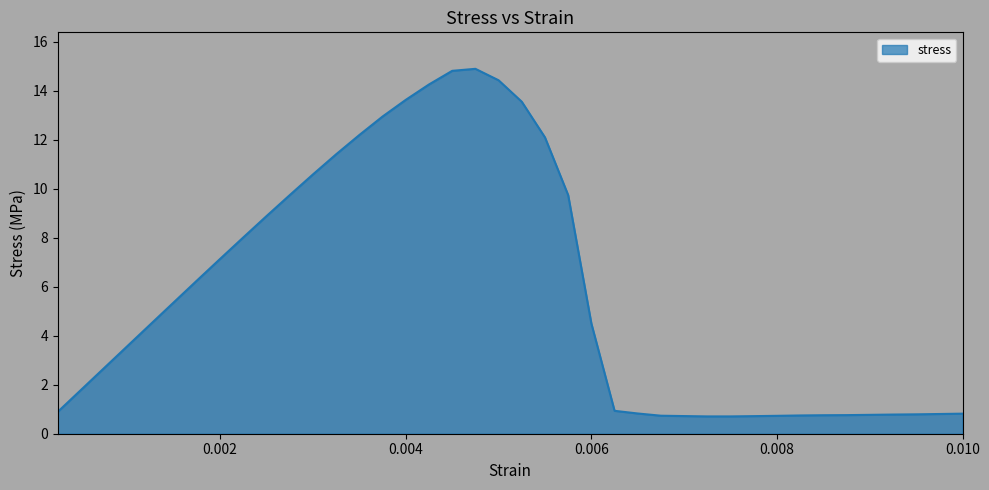

What is the smallest value displayed?

0.7